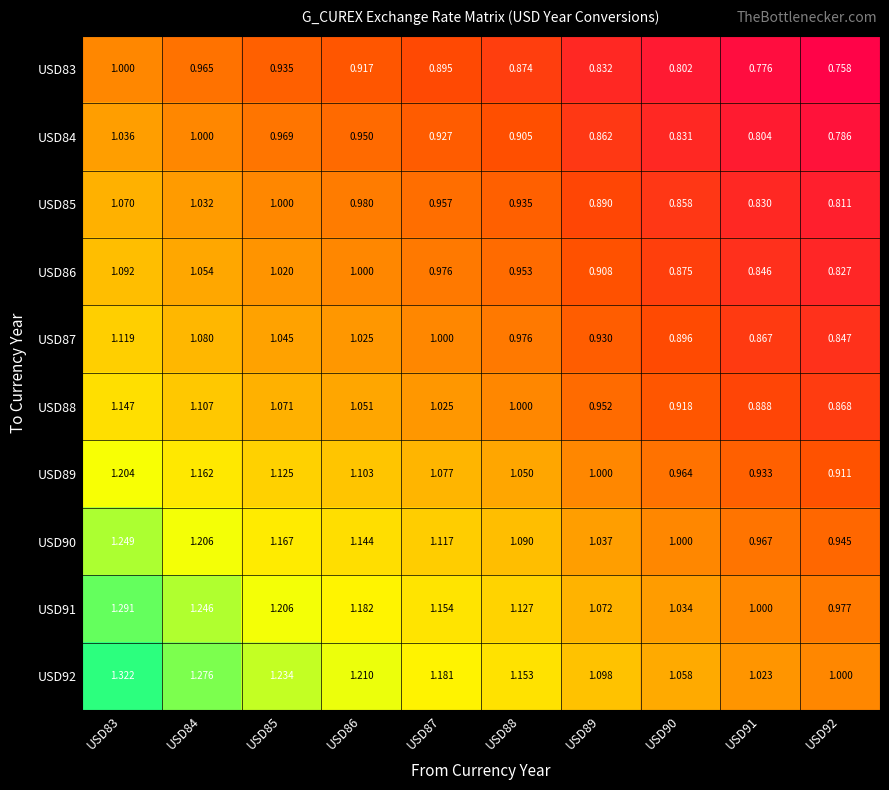

Is the value of USD86 at USD87 greater than the value of USD90 at USD88?

No